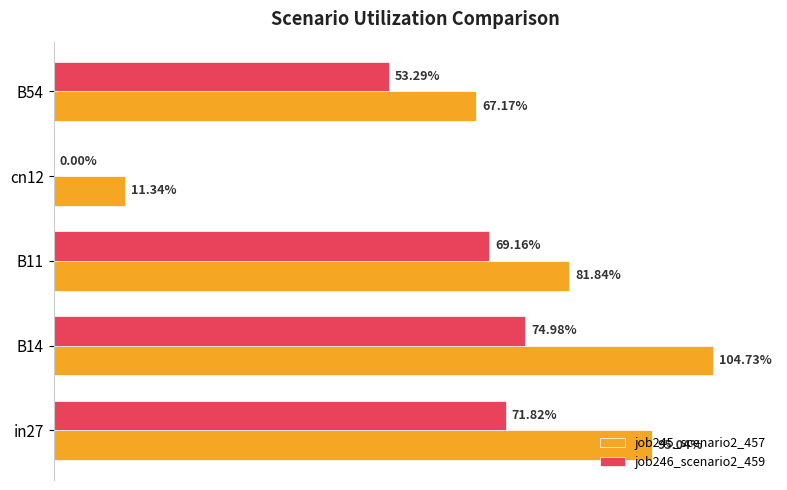

What are all the series names shown in the legend?

job245_scenario2_457, job246_scenario2_459